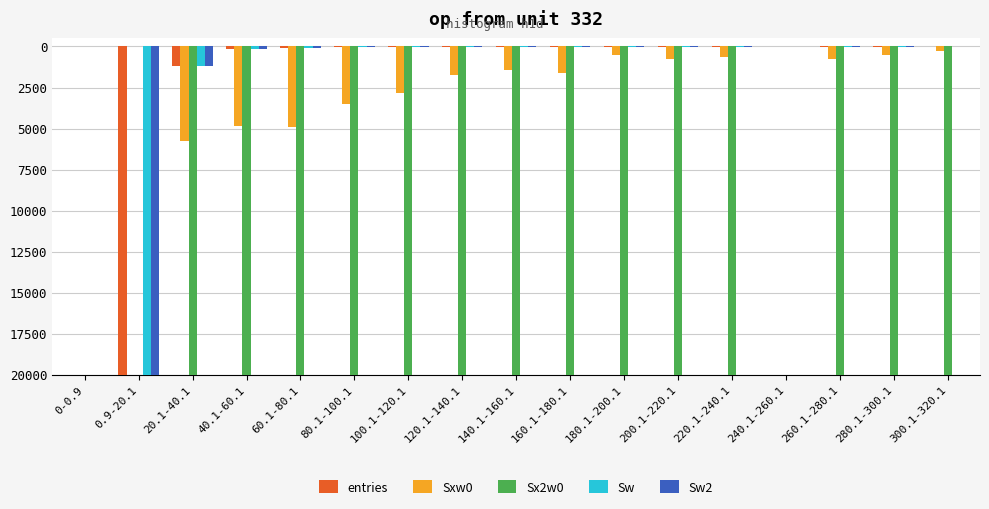

Which series has the widest spread of values?

entries